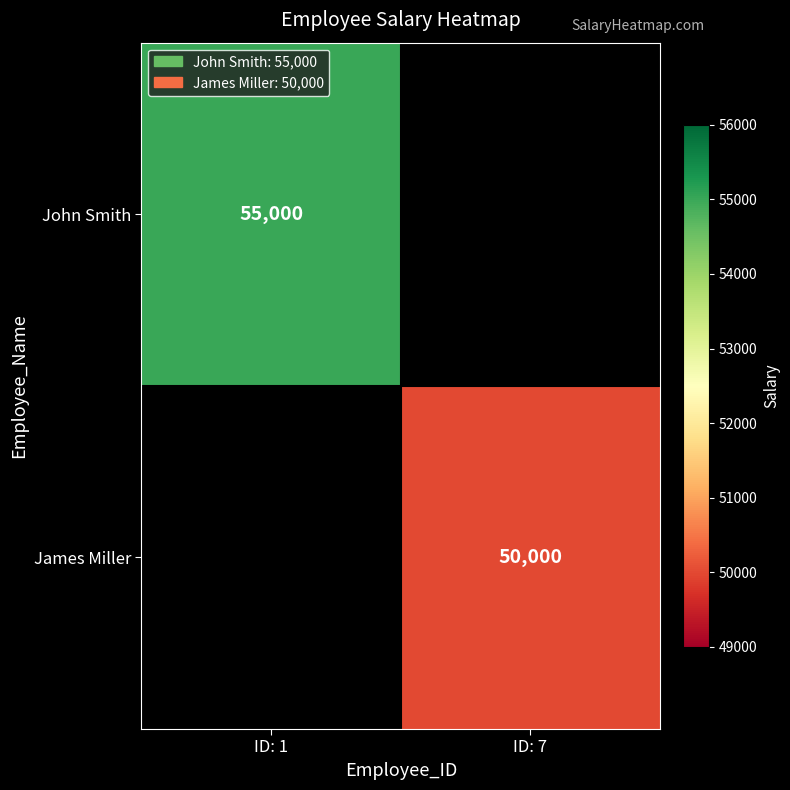

Which label corresponds to the smallest value in the chart?

ID: 7